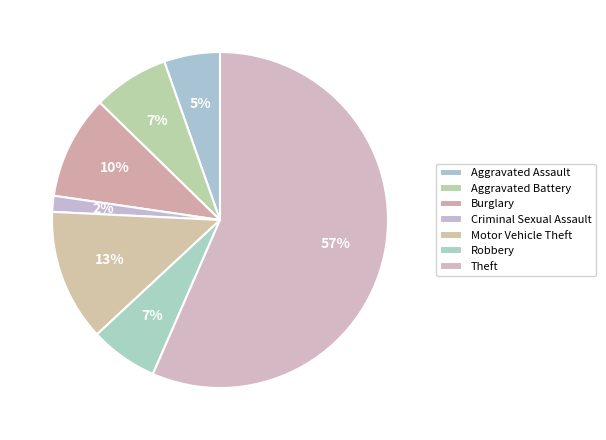

Does Burglary represent more than half of the total?

No